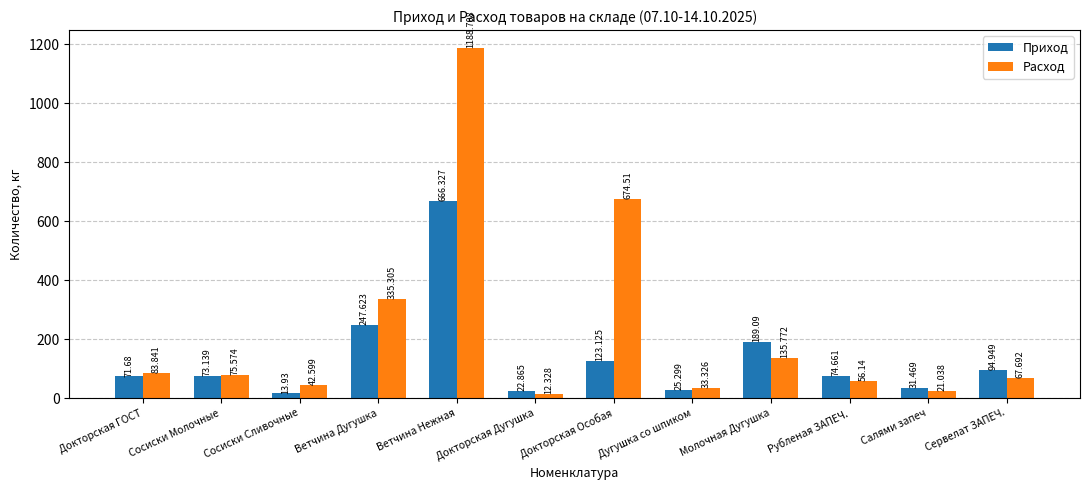

Which series changed the most between Сосиски Сливочные and Докторская Дугушка?

Расход